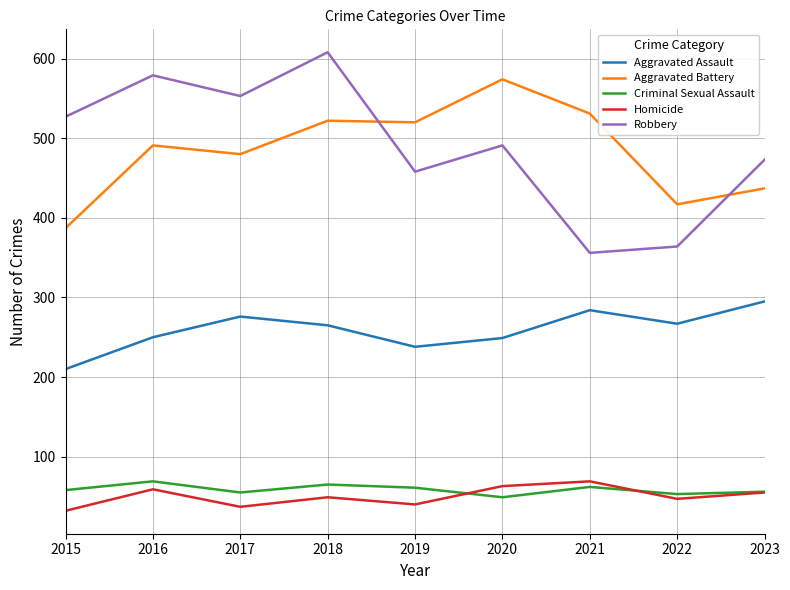

What is the spread (max minus min) of values at 2021?

469